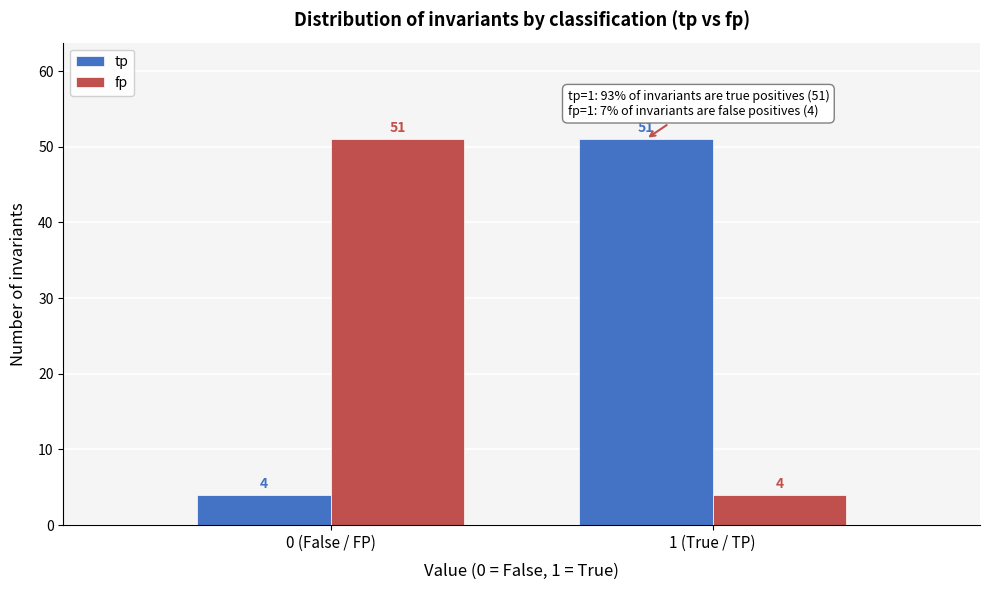

Reading left to right, what are all the values shown in this chart?

tp: 0 (False / FP)=4	1 (True / TP)=51
fp: 0 (False / FP)=51	1 (True / TP)=4